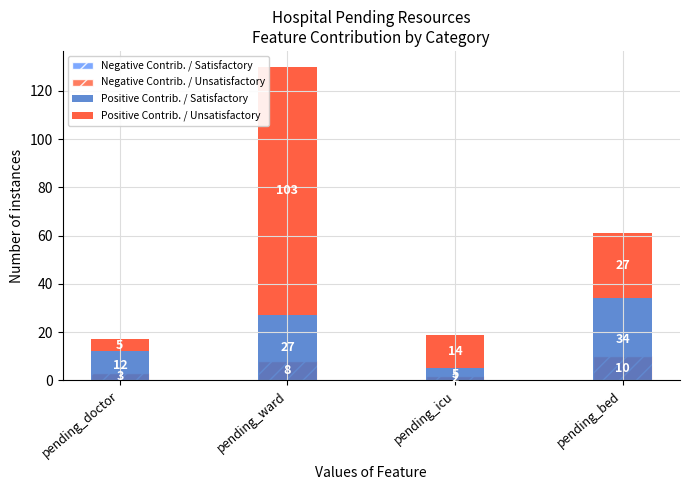

What is the difference between the highest and lowest values at pending_ward?

103